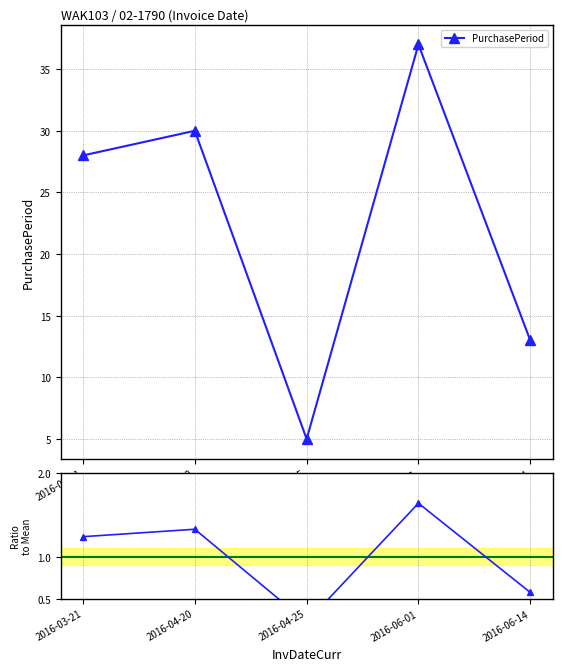

What is the label of the 2nd point from the right?

2016-06-01